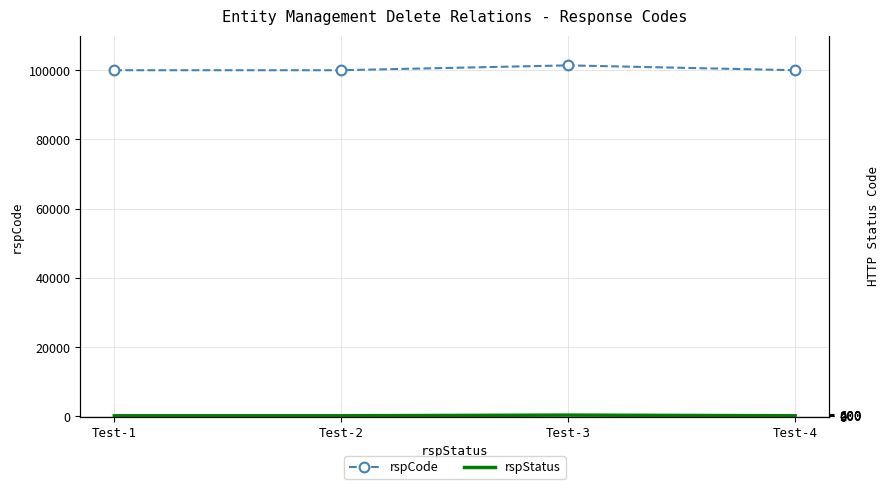

What are all the series names shown in the legend?

rspCode, rspStatus